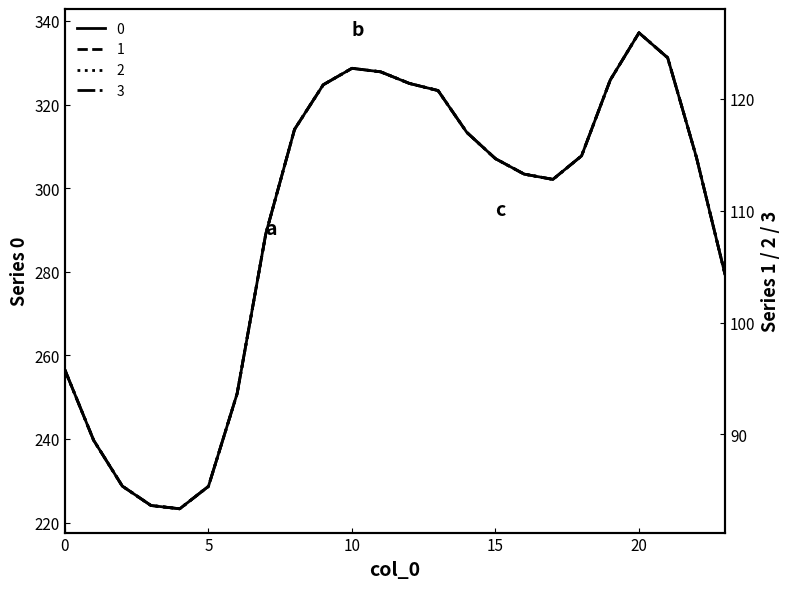

The value of 1 at 13 is 80.7. True or false?

False